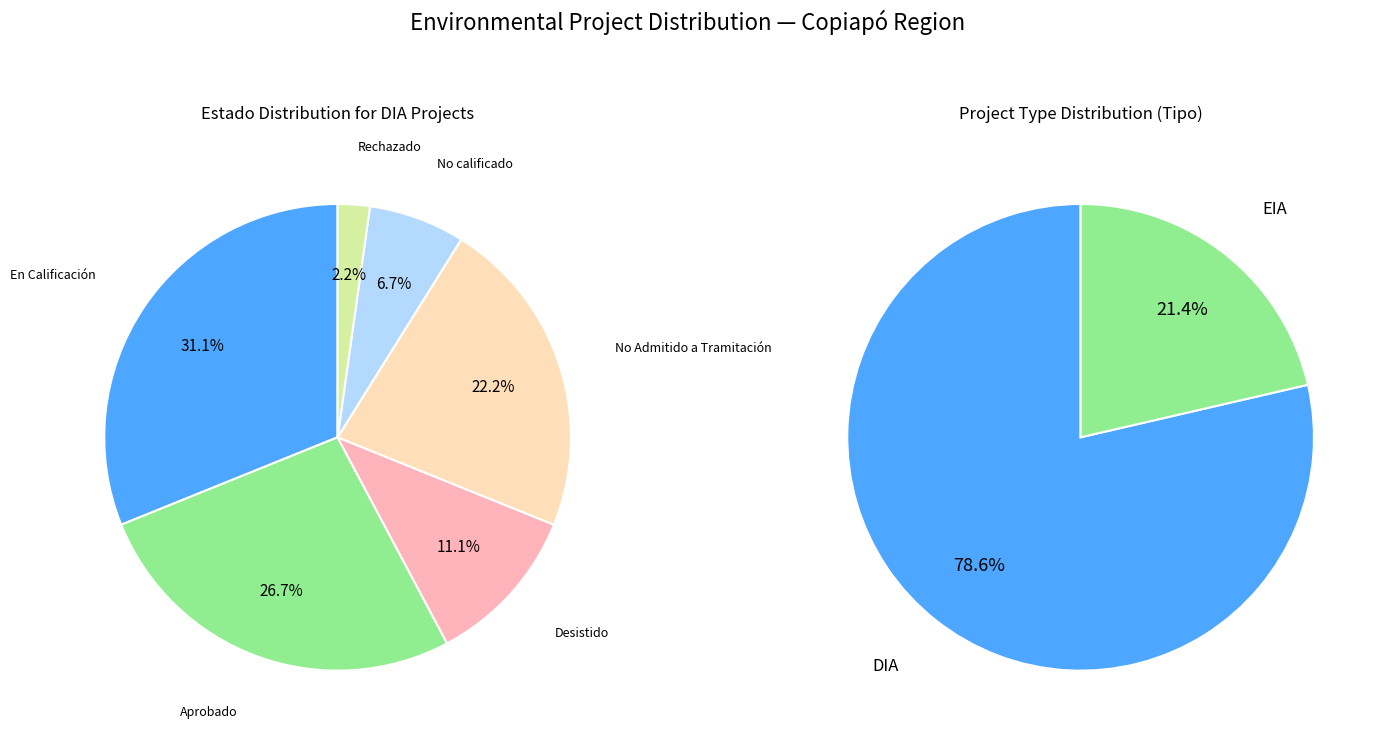

Does DIA account for over 50% of the chart?

Yes